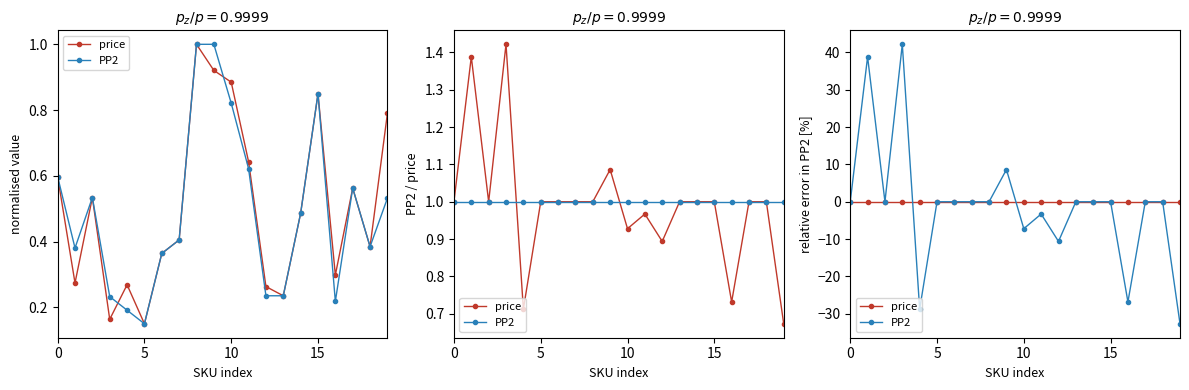

True or false: price has a value of 0.0 at 10.

True